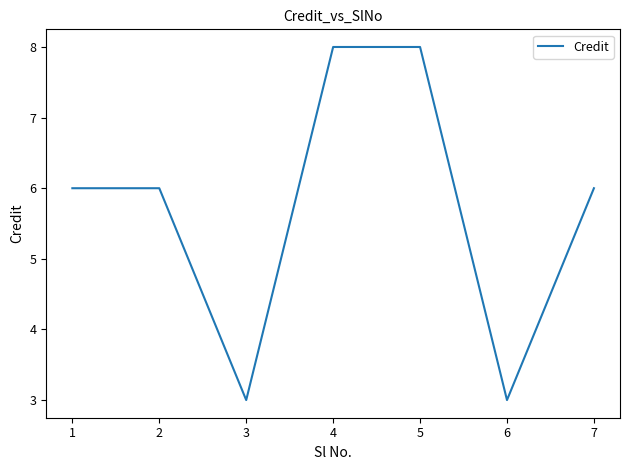

The chart shows a value of 10 at 2. True or false?

False